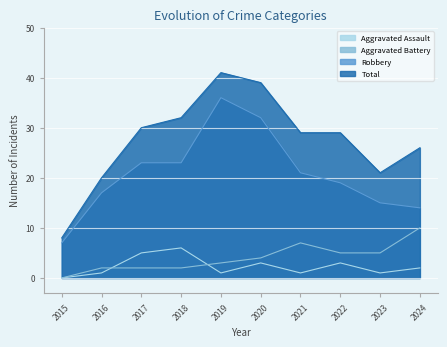

Which category has the lowest value across all series?

2015